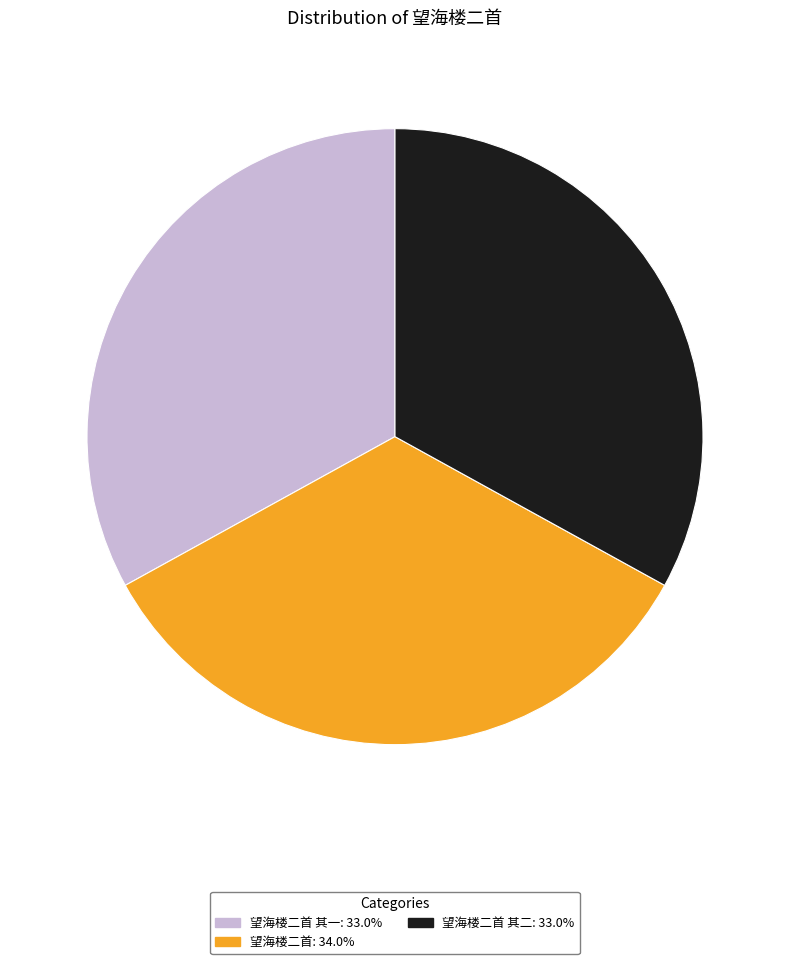

Does any single category account for the majority?

No